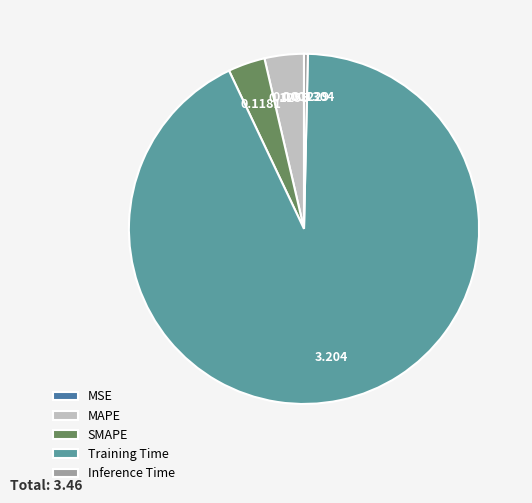

To the nearest percent, what is the difference between the Inference Time and SMAPE slice percentages?

3%